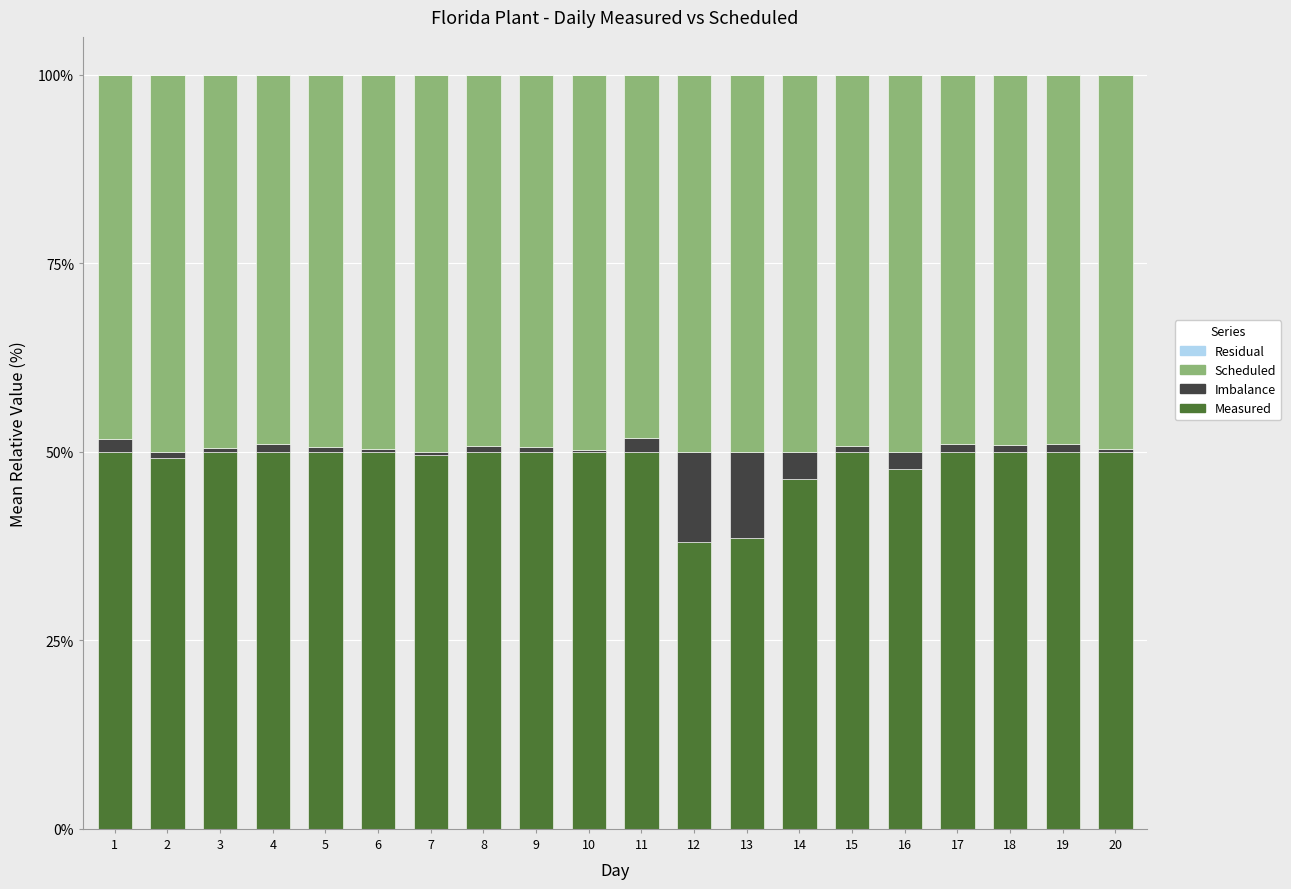

What is the sum of all Measured values?

969.4